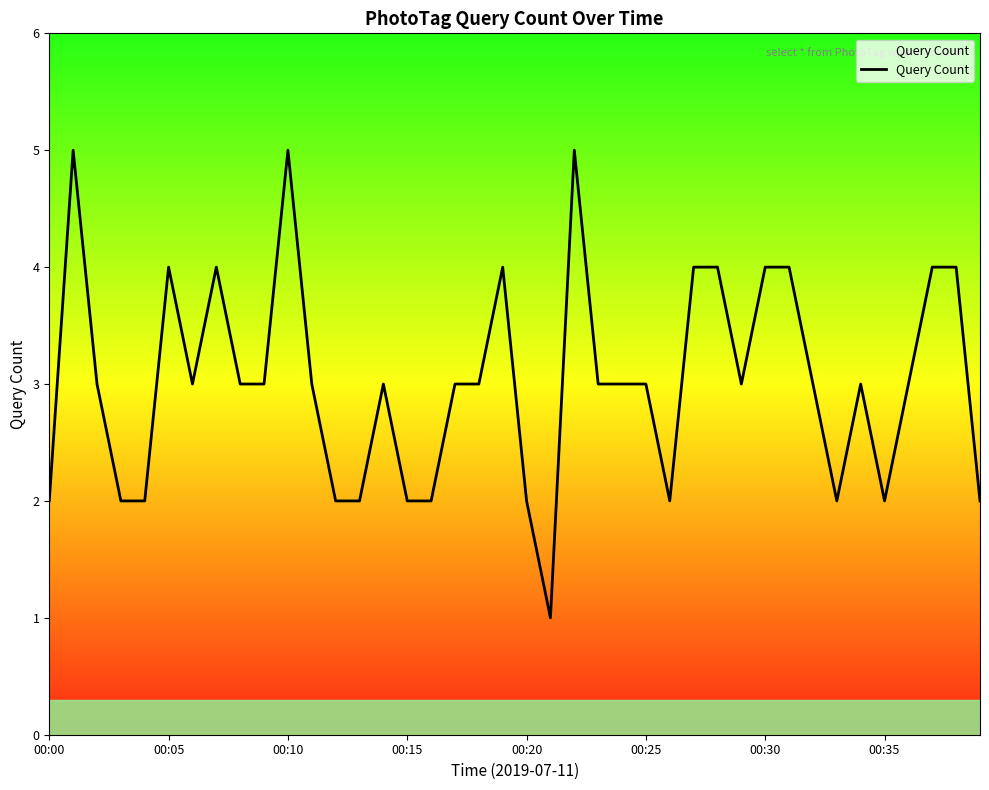

How many values are between 2 and 4?

36